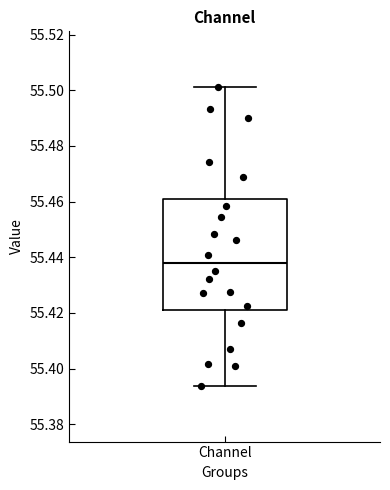

Transcribe this box plot: give where the median line is, the range the box spans, and where the two whiskers end, as read against the y-axis. The values are not printed on the chart, so give them approximately, as read against the axis.

median 55.438, box 55.420 to 55.460, whiskers 55.394 to 55.502